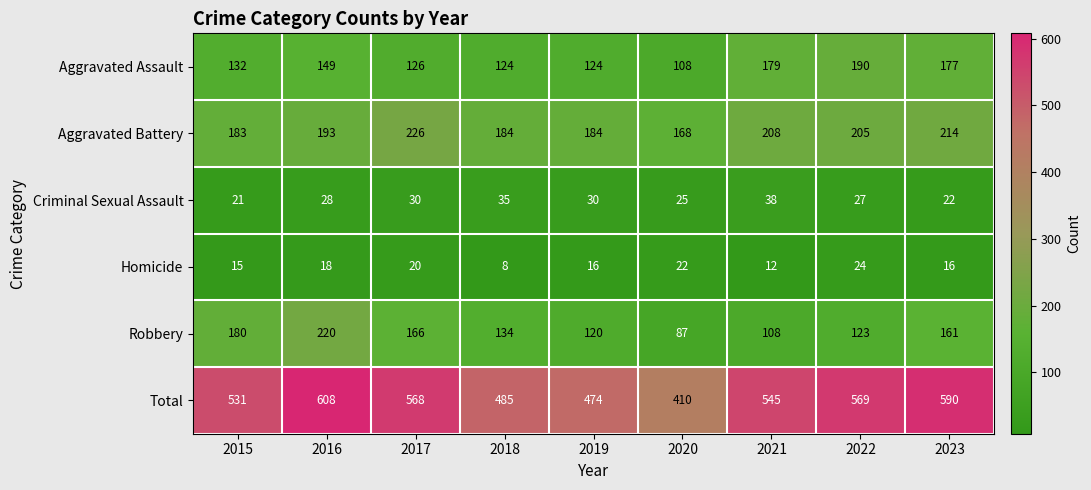

Which series has the largest total across all categories?

Total